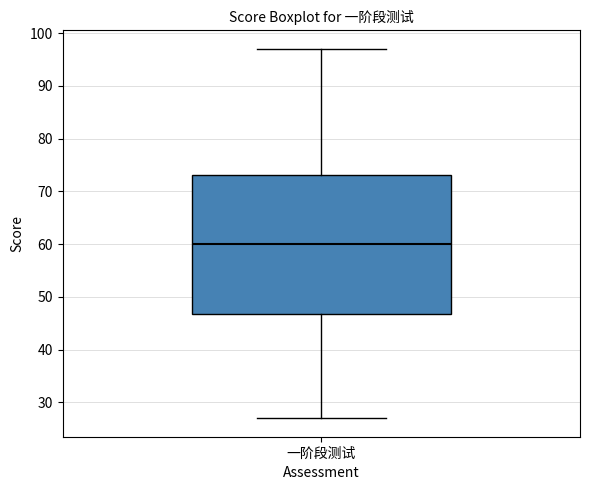

Where does the median line of the box for 一阶段测试 sit on the y-axis? The values are not printed on the chart, so give them approximately, as read against the axis.

60